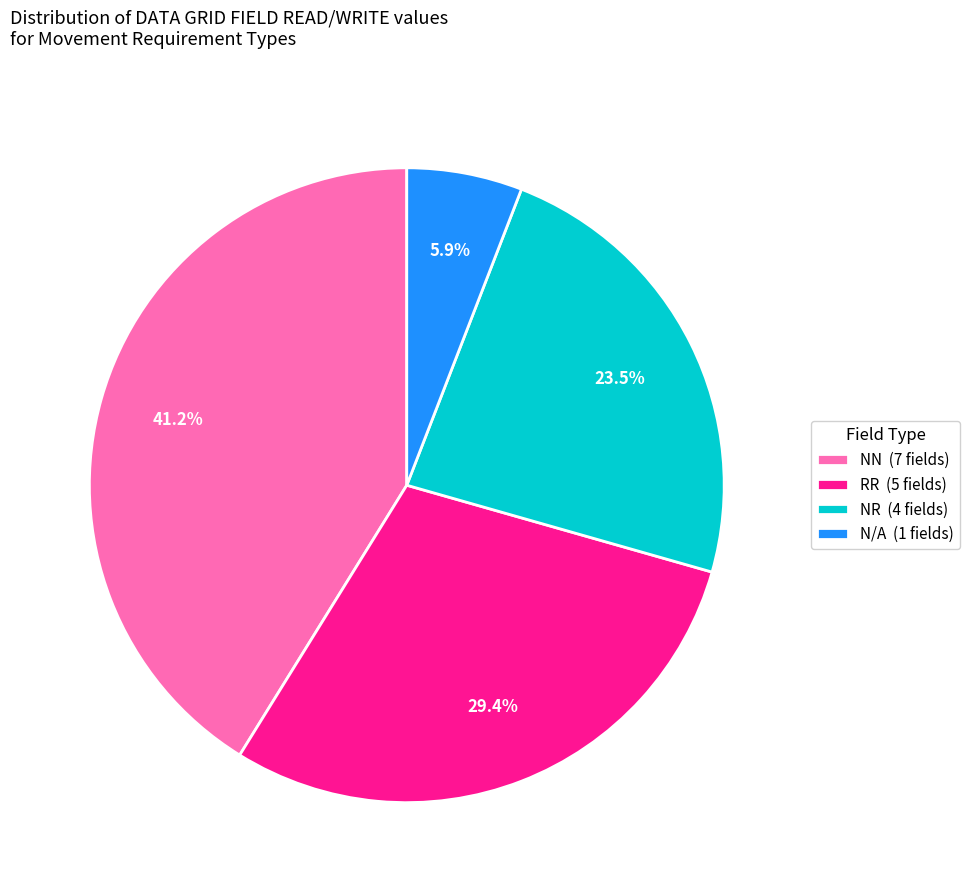

How many slices are in this pie chart?

4